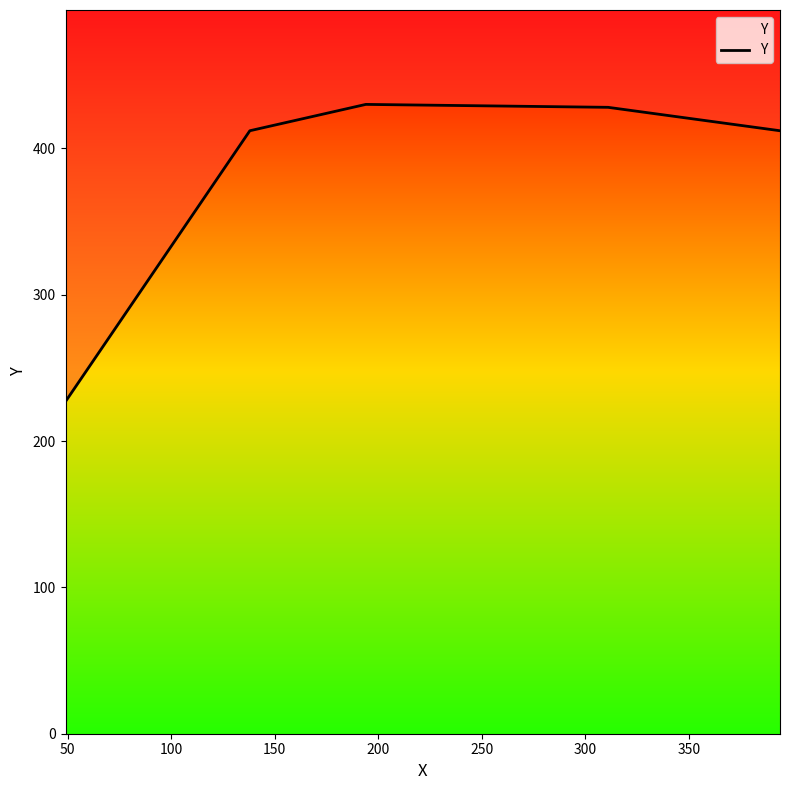

True or false: the data shows 699 at 150.

False